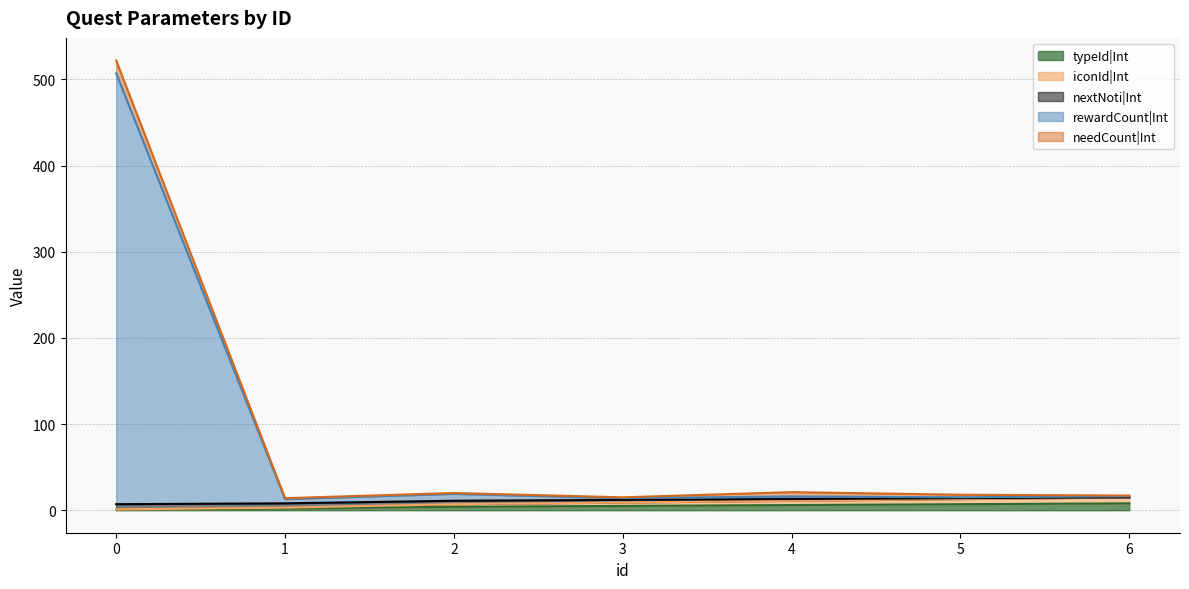

At how many categories does at least one series exceed 167?

1